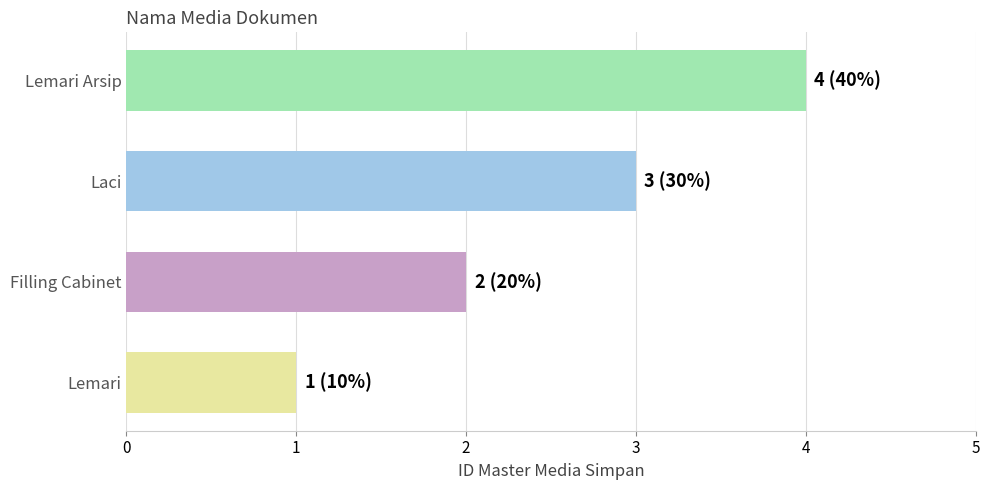

Rank the categories by value from lowest to highest.

Lemari, Filling Cabinet, Laci, Lemari Arsip